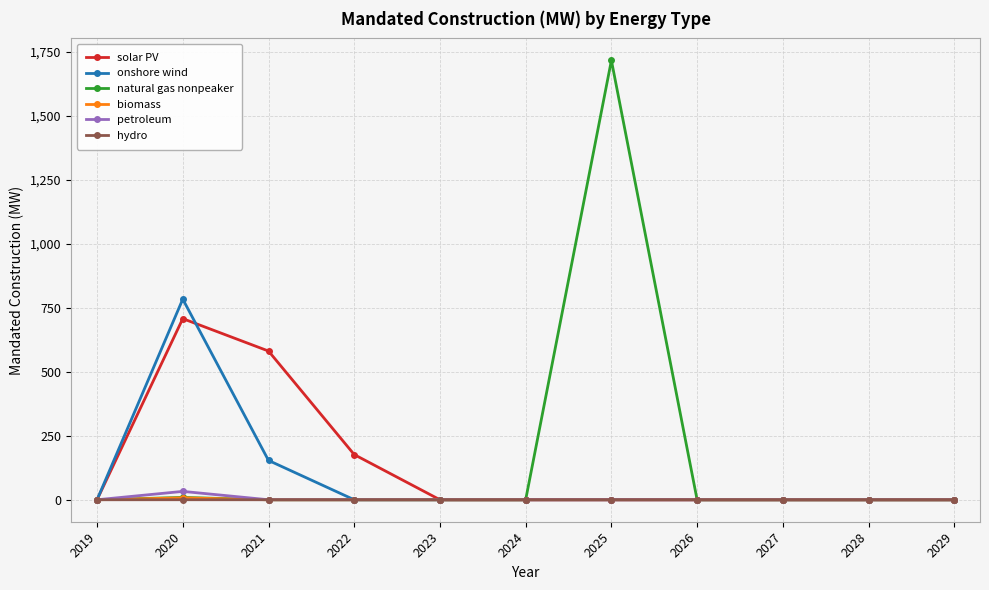

What is the sum of all petroleum values?

32.7